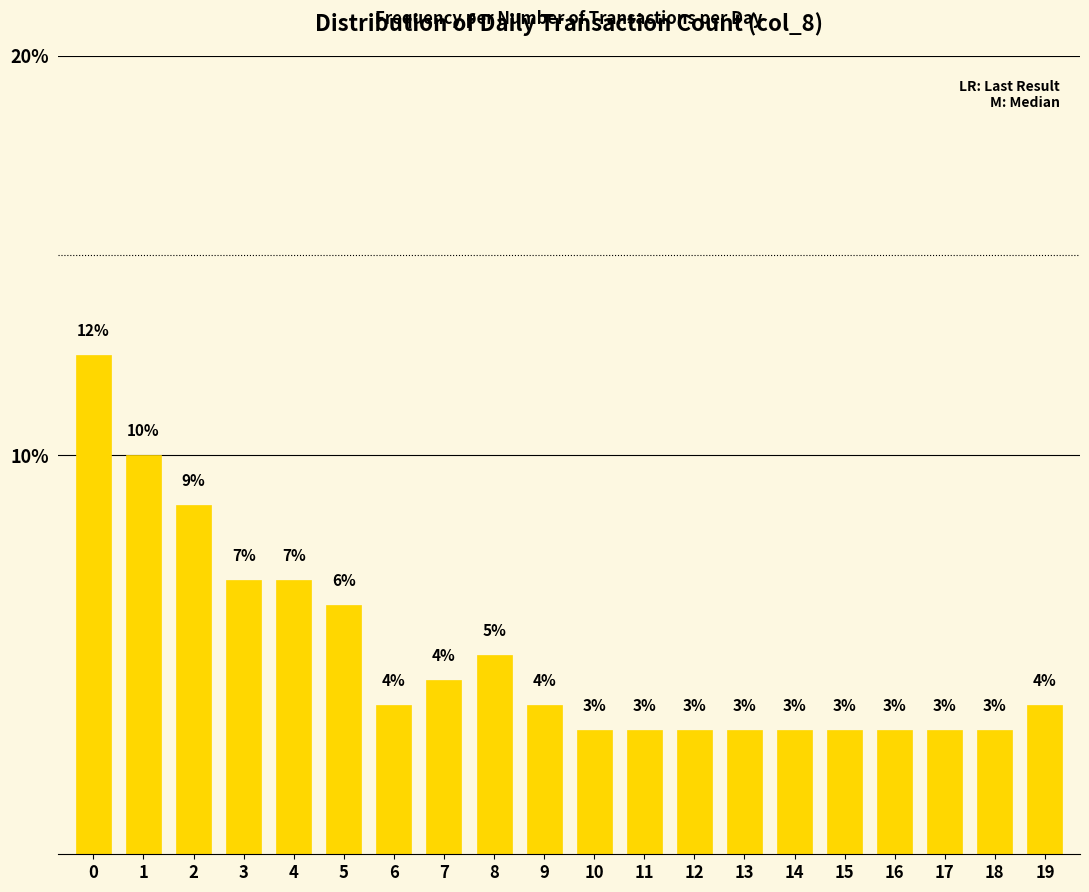

How many bars are there in total?

20